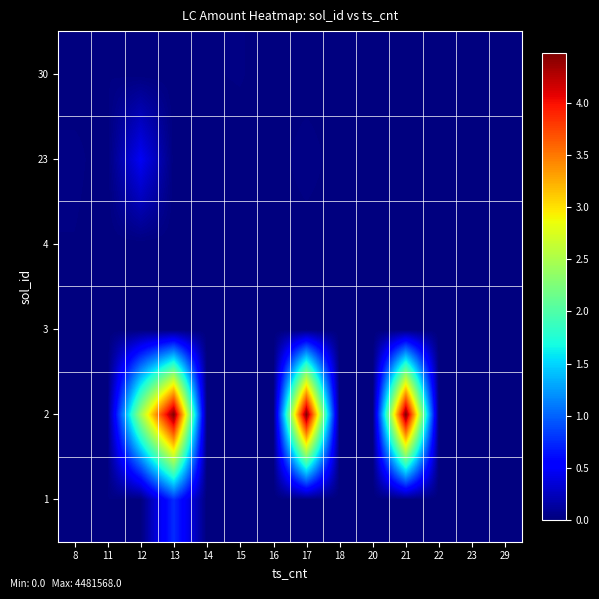

Between 20 and 12, which is larger?

20